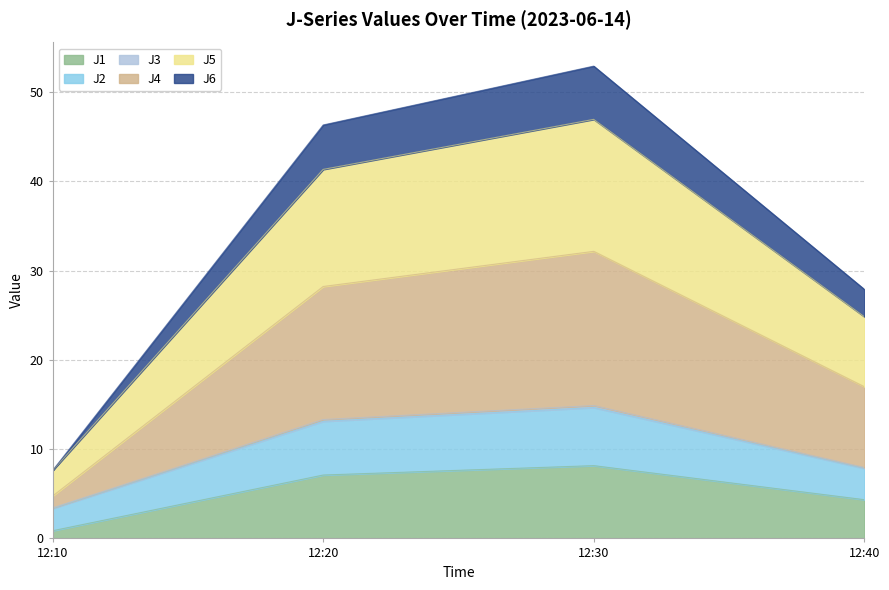

What is the maximum value for J1?

8.2